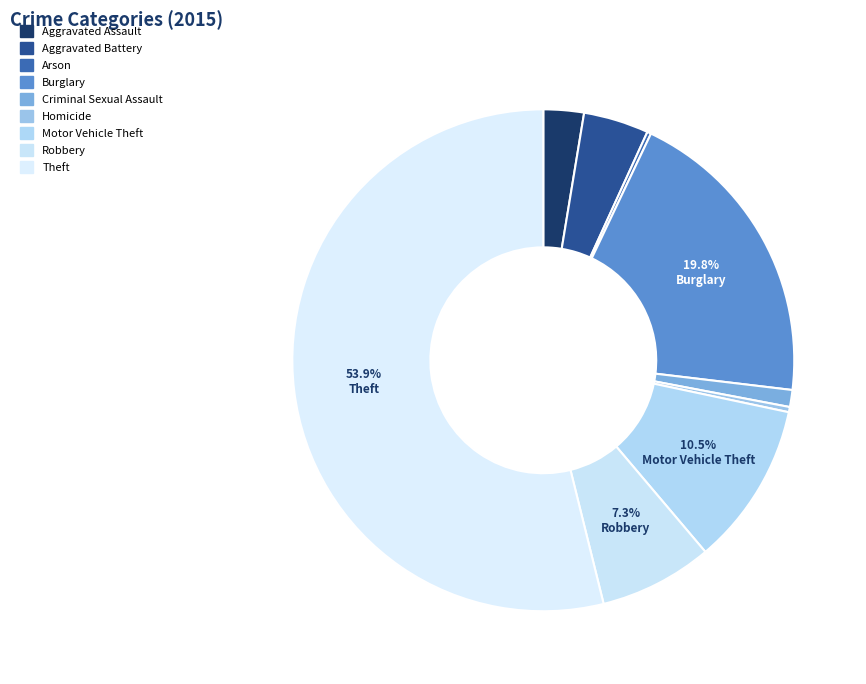

To the nearest percent, what is the average slice percentage?

11%